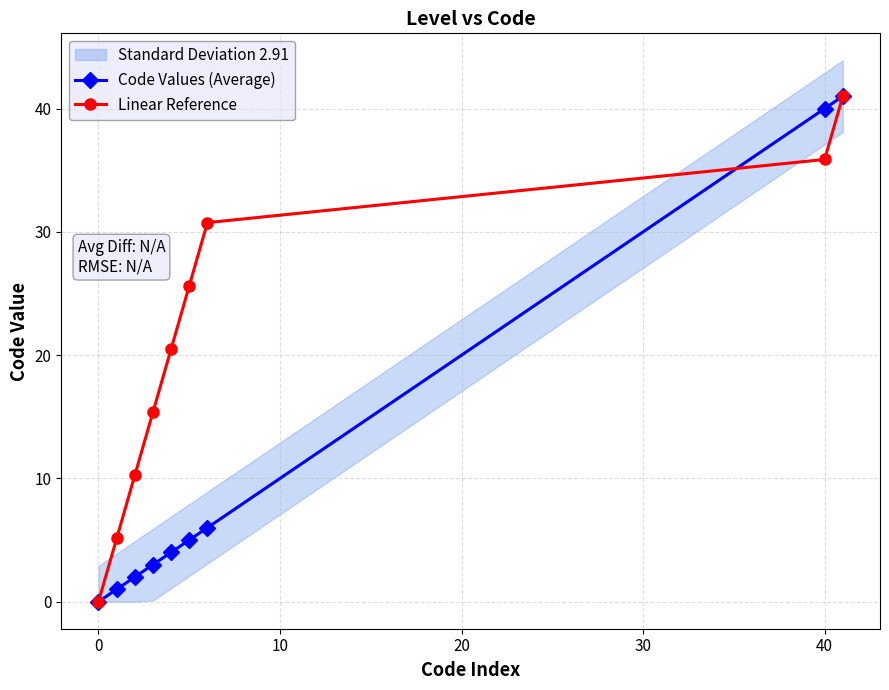

What is the value of the Linear Reference point at the 2nd from the left?

5.1